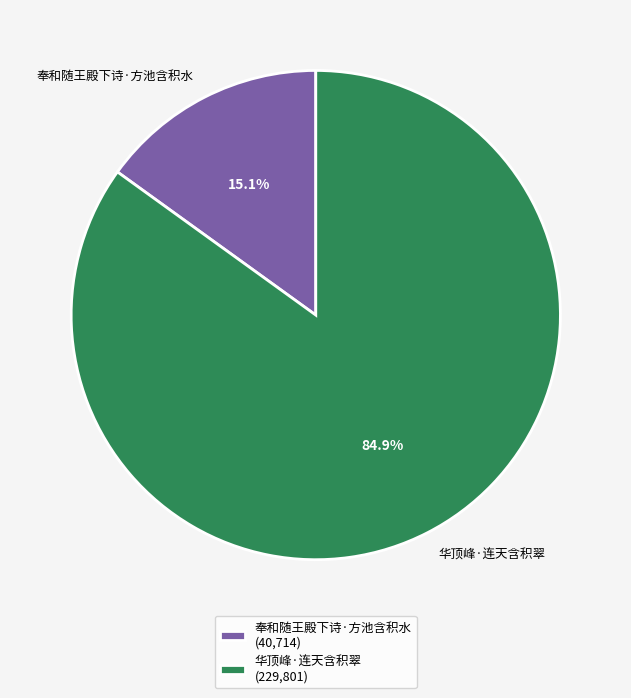

What percentage do 华顶峰·连天含积翠 and 奉和随王殿下诗·方池含积水 together represent?

100.0%